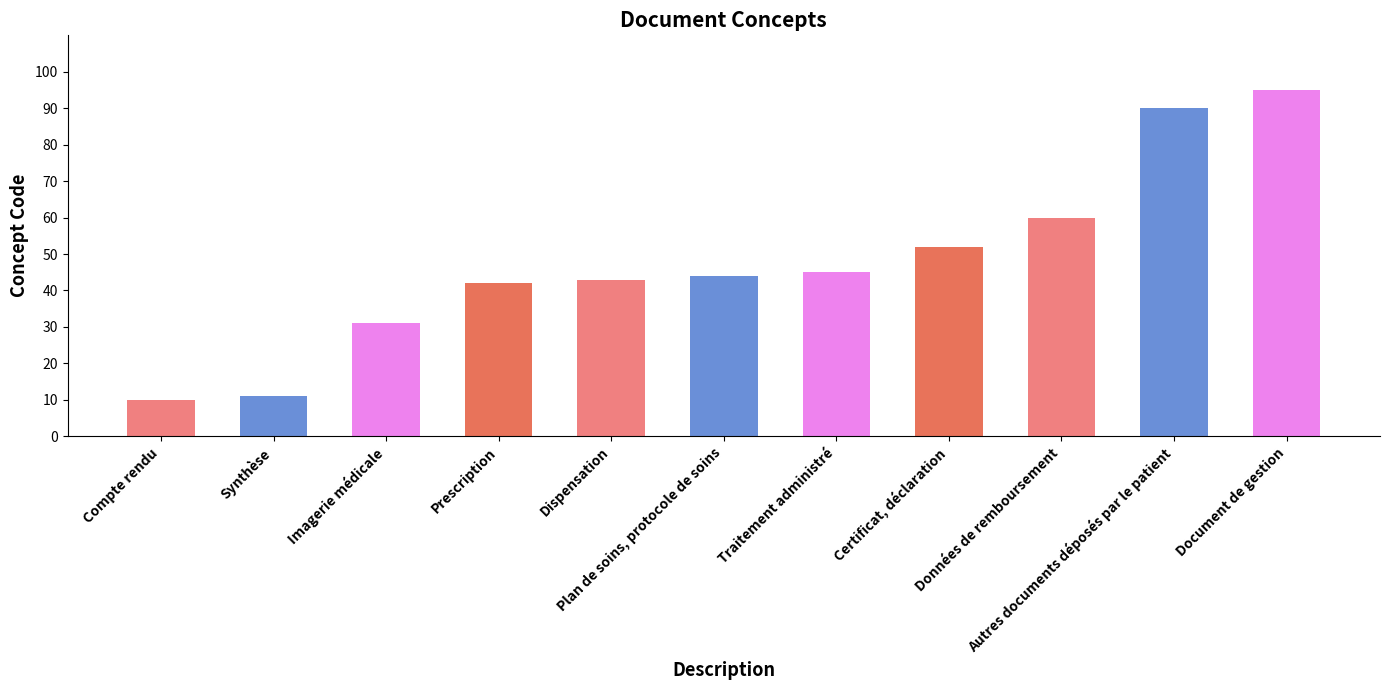

Rank the categories by value from highest to lowest.

Document de gestion, Autres documents déposés par le patient, Données de remboursement, Certificat, déclaration, Traitement administré, Plan de soins, protocole de soins, Dispensation, Prescription, Imagerie médicale, Synthèse, Compte rendu